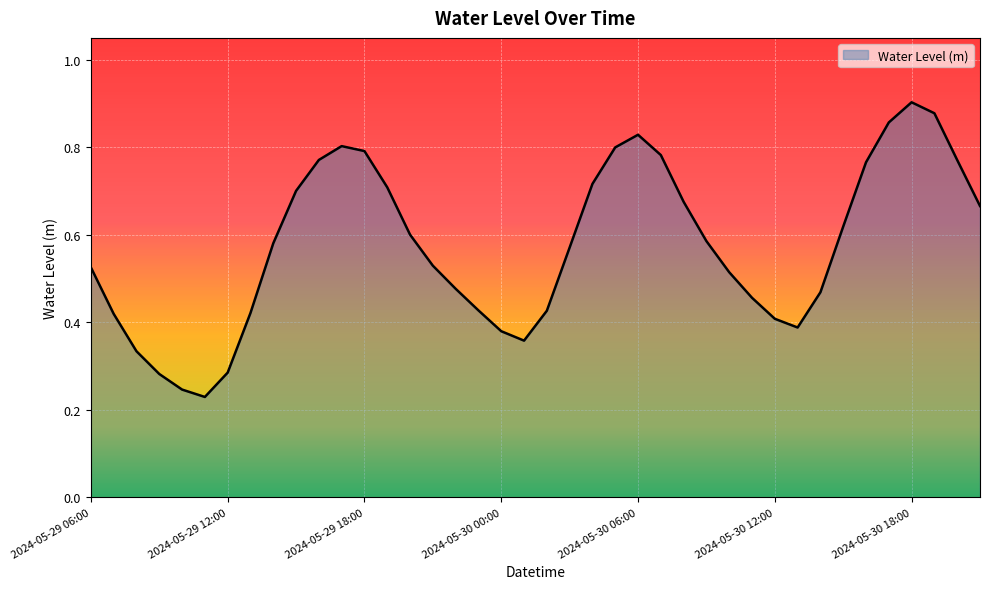

What is the greatest value displayed?

0.9